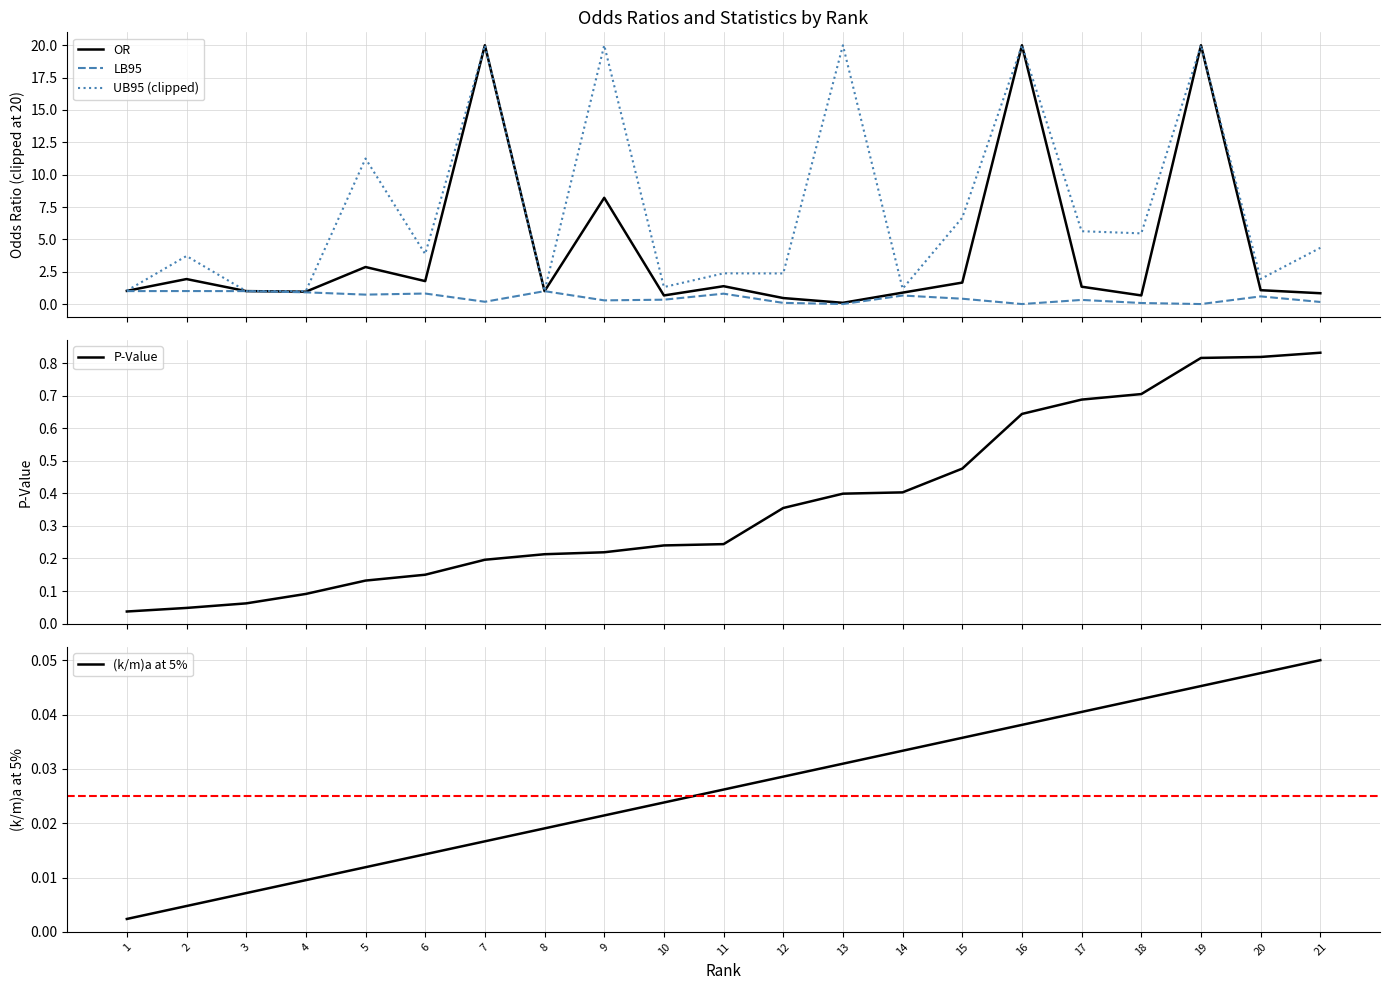

Reading right to left, transcribe all the data shown in this chart.

OR: 21=0.8	20=1.1	19=20.0	18=0.7	17=1.3	16=20.0	15=1.7	14=0.9	13=0.1	12=0.5	11=1.4	10=0.7	9=8.2	8=1.0	7=20.0	6=1.8	5=2.9	4=1.0	3=1.0	2=1.9	1=1.0
LB95: 21=0.2	20=0.6	19=0.0	18=0.1	17=0.3	16=0.0	15=0.4	14=0.7	13=0.0	12=0.1	11=0.8	10=0.3	9=0.3	8=1.0	7=0.2	6=0.8	5=0.7	4=0.9	3=1.0	2=1.0	1=1.0
UB95 (clipped): 21=4.3	20=1.9	19=20.0	18=5.5	17=5.6	16=20.0	15=6.7	14=1.2	13=20.0	12=2.4	11=2.4	10=1.3	9=20.0	8=1.0	7=20.0	6=3.9	5=11.2	4=1.0	3=1.0	2=3.7	1=1.0
P-Value: 21=0.8	20=0.8	19=0.8	18=0.7	17=0.7	16=0.6	15=0.5	14=0.4	13=0.4	12=0.4	11=0.2	10=0.2	9=0.2	8=0.2	7=0.2	6=0.1	5=0.1	4=0.1	3=0.1	2=0.0	1=0.0
(k/m)a at 5%: 21=0.1	20=0.0	19=0.0	18=0.0	17=0.0	16=0.0	15=0.0	14=0.0	13=0.0	12=0.0	11=0.0	10=0.0	9=0.0	8=0.0	7=0.0	6=0.0	5=0.0	4=0.0	3=0.0	2=0.0	1=0.0